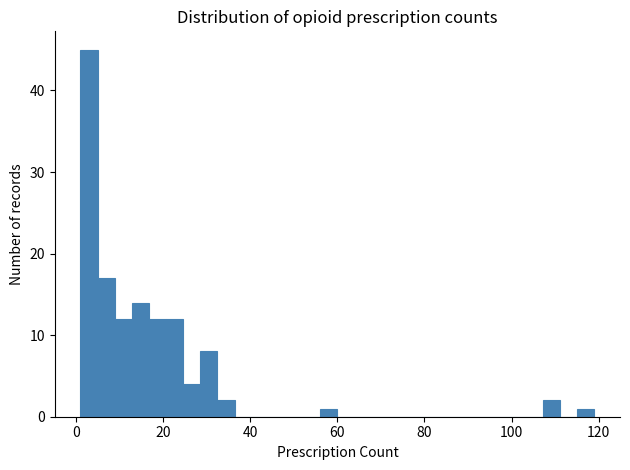

Read against the x-axis, roughly where is the centre of the tallest bar?

2